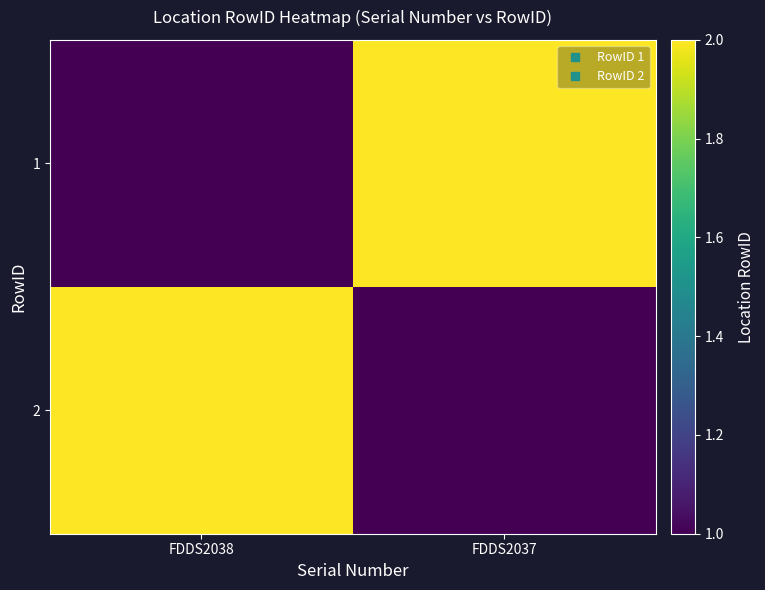

How many categories are shown in the chart?

2